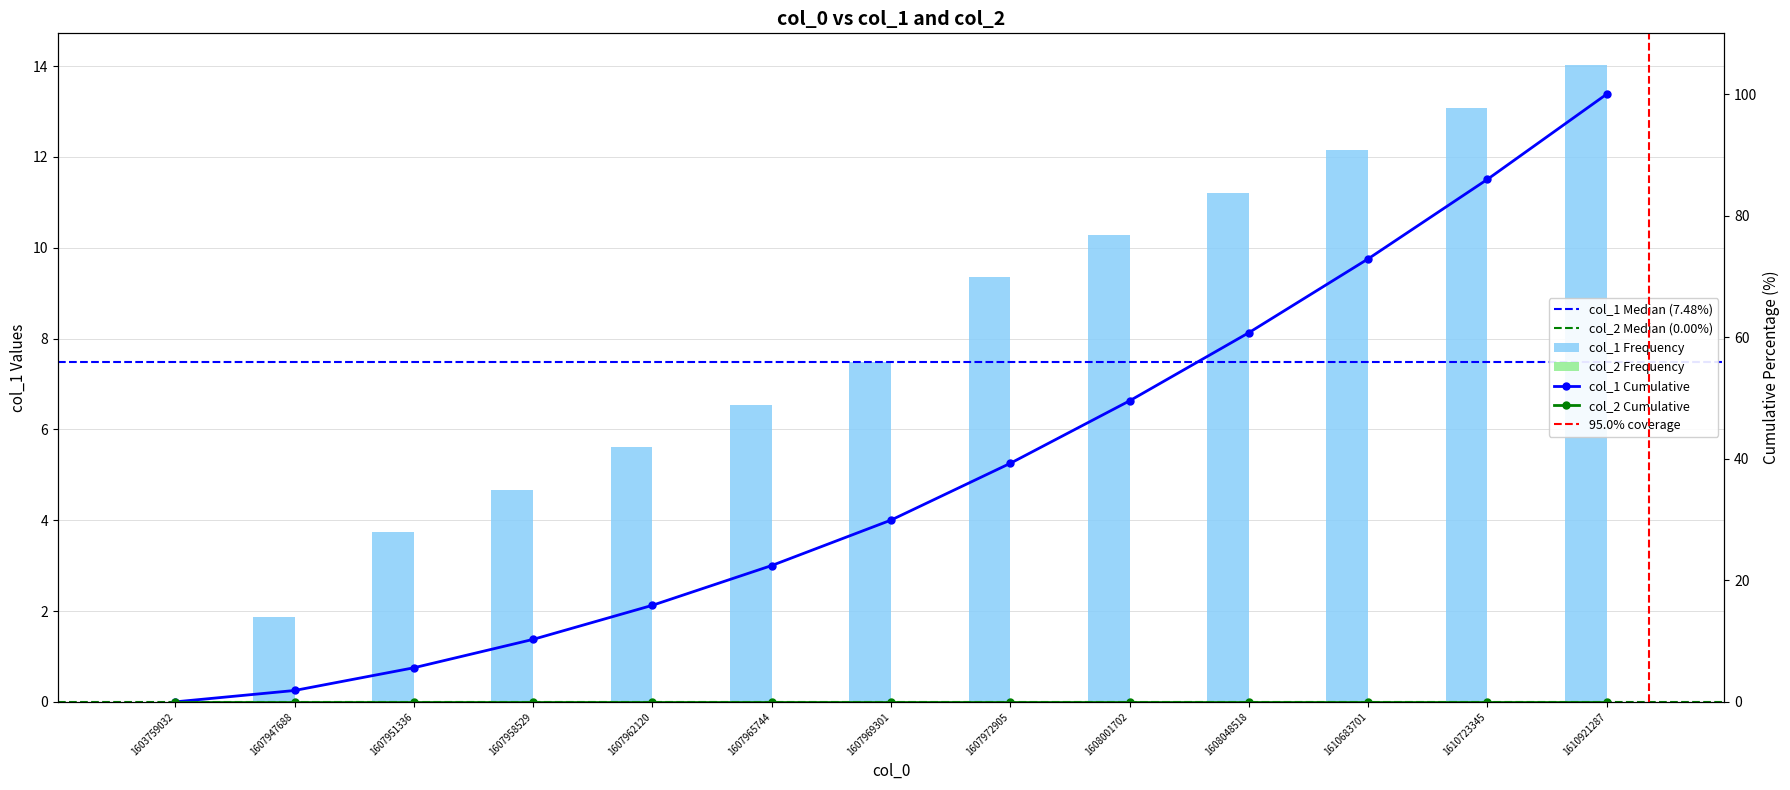

Reading left to right, extract all data points from this chart.

0.0	1.9	3.7	4.7	5.6	6.5	7.5	9.3	10.3	11.2	12.1	13.1	14.0